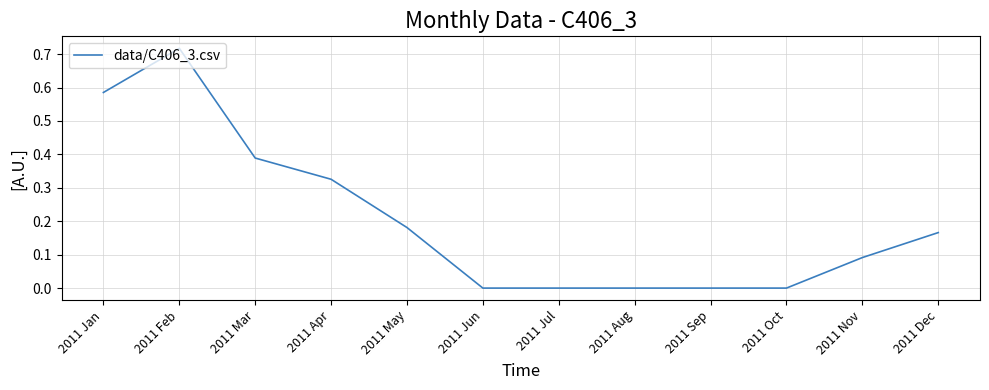

The value at 2011 Jun is 0.4. True or false?

False